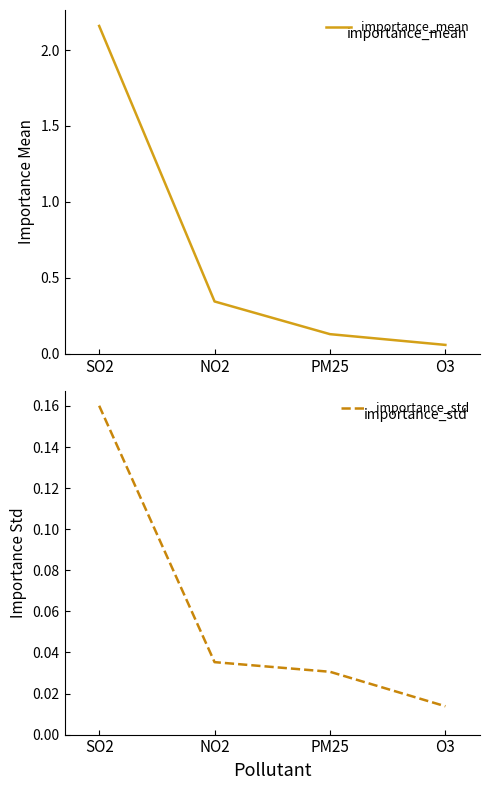

The importance_mean series shows 0.2 at PM25. True or false?

False